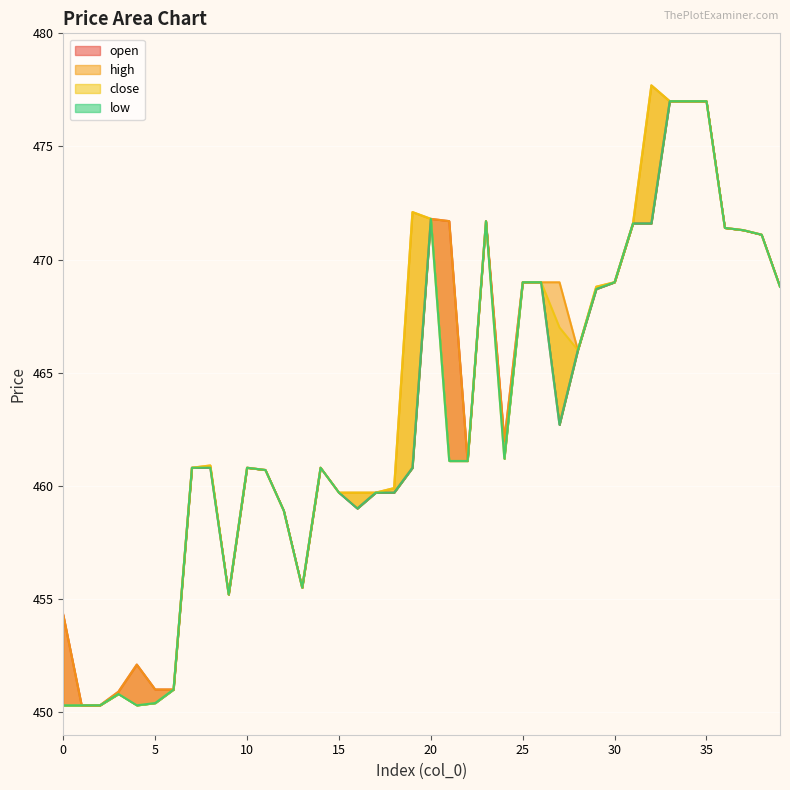

What is the total value across all series at 19?

1865.8